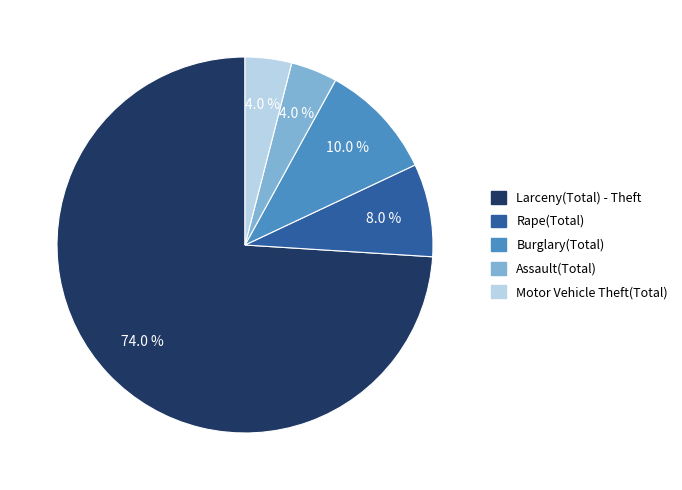

How many slices are in this pie chart?

5